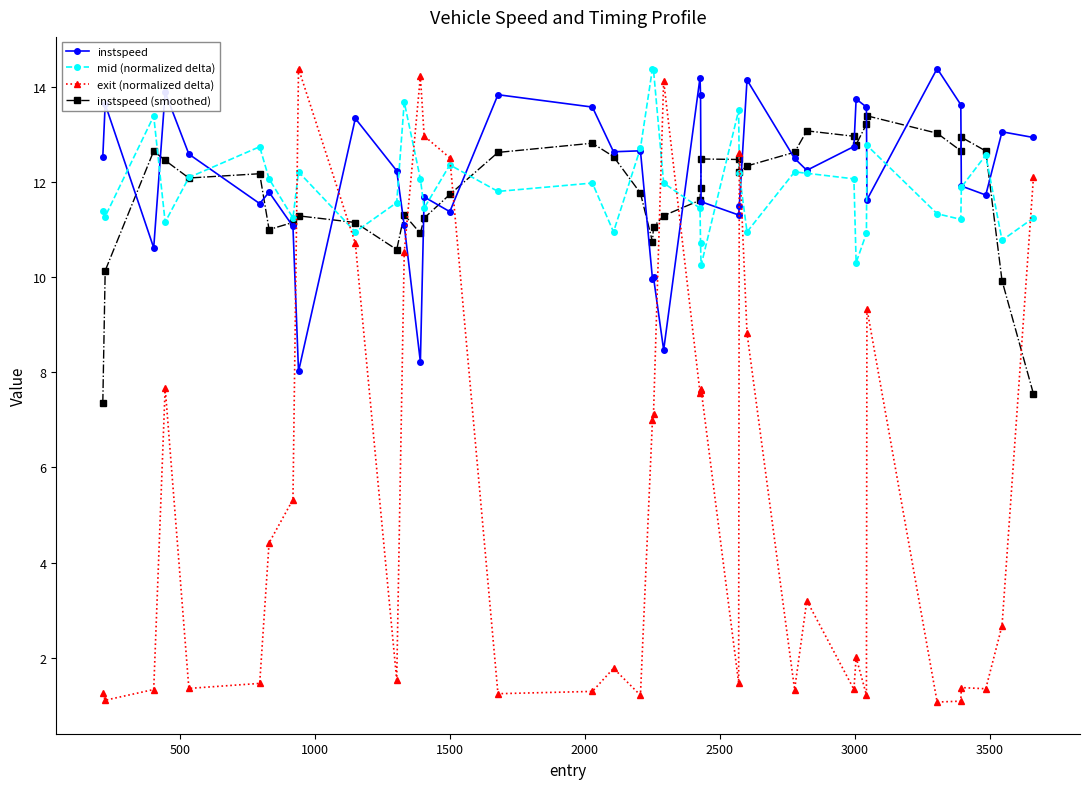

What is the value of the mid (normalized delta) point at the 17th from the left?

12.0